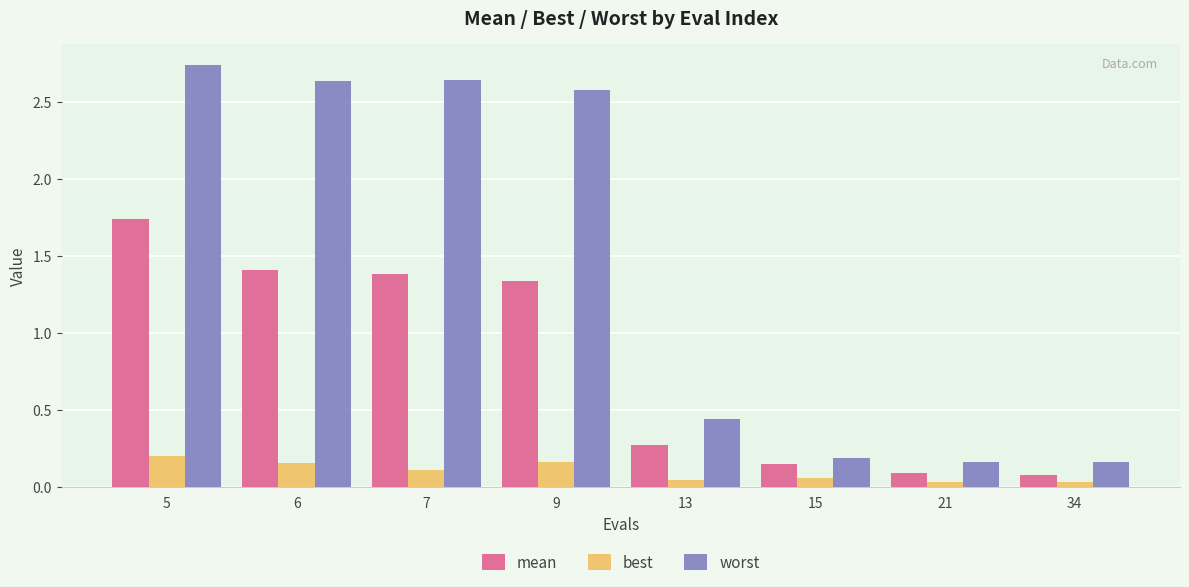

List the series in order of their overall mean, lowest first.

best, mean, worst